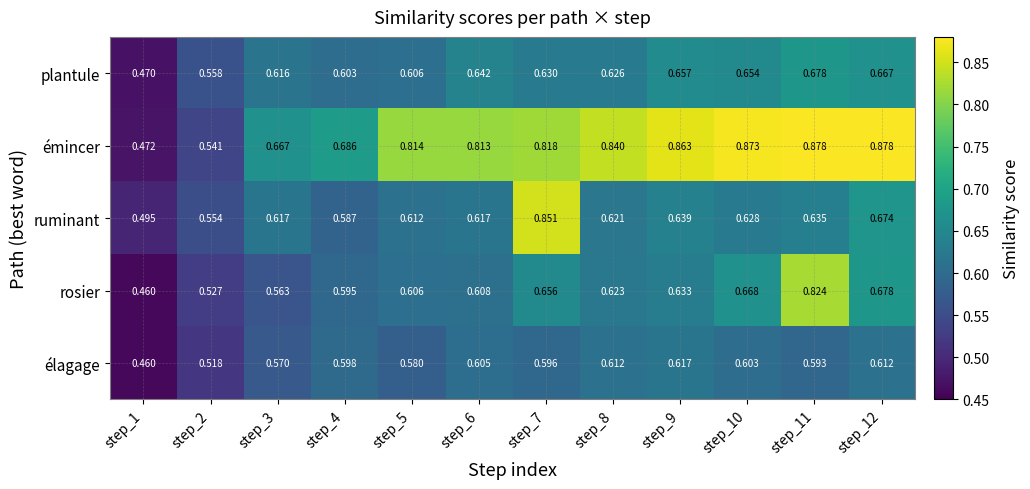

Which series has the largest total across all categories?

émincer